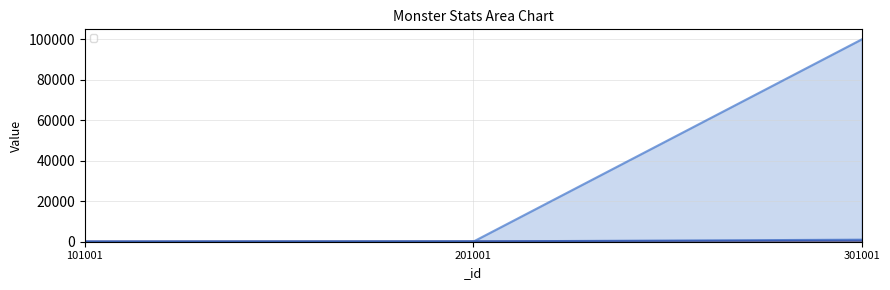

Does the chart have visible grid lines?

Yes